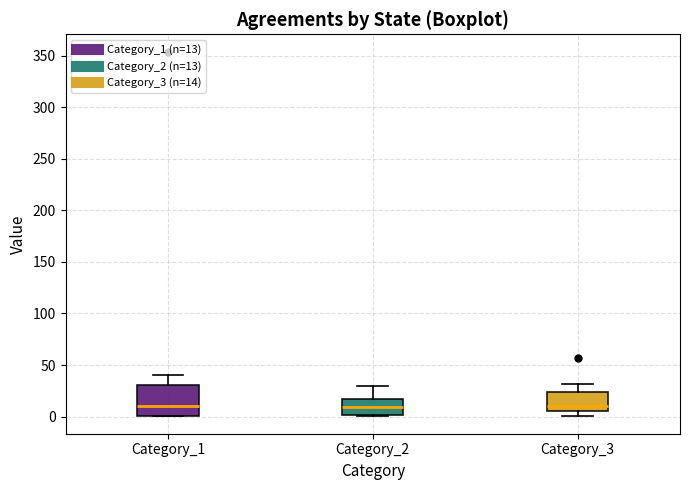

Where does the median line of the box for Category_2 sit on the y-axis? The values are not printed on the chart, so give them approximately, as read against the axis.

10